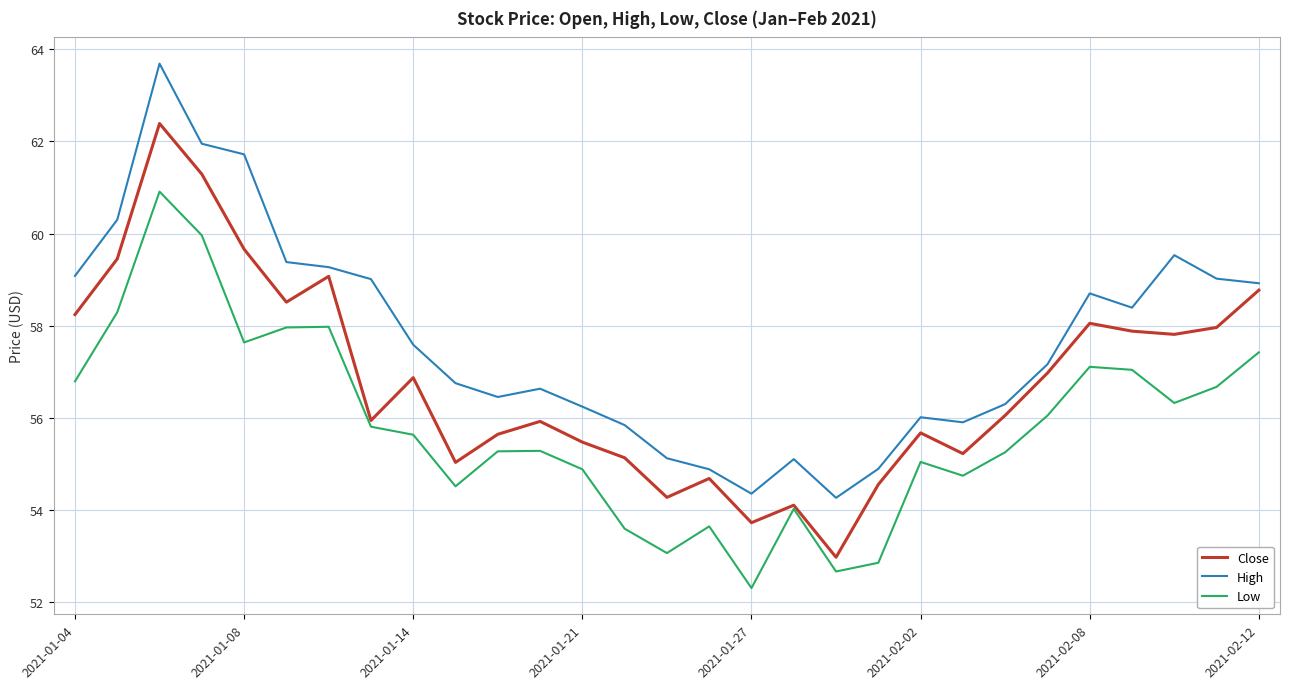

True or false: High and Low intersect in this chart.

False